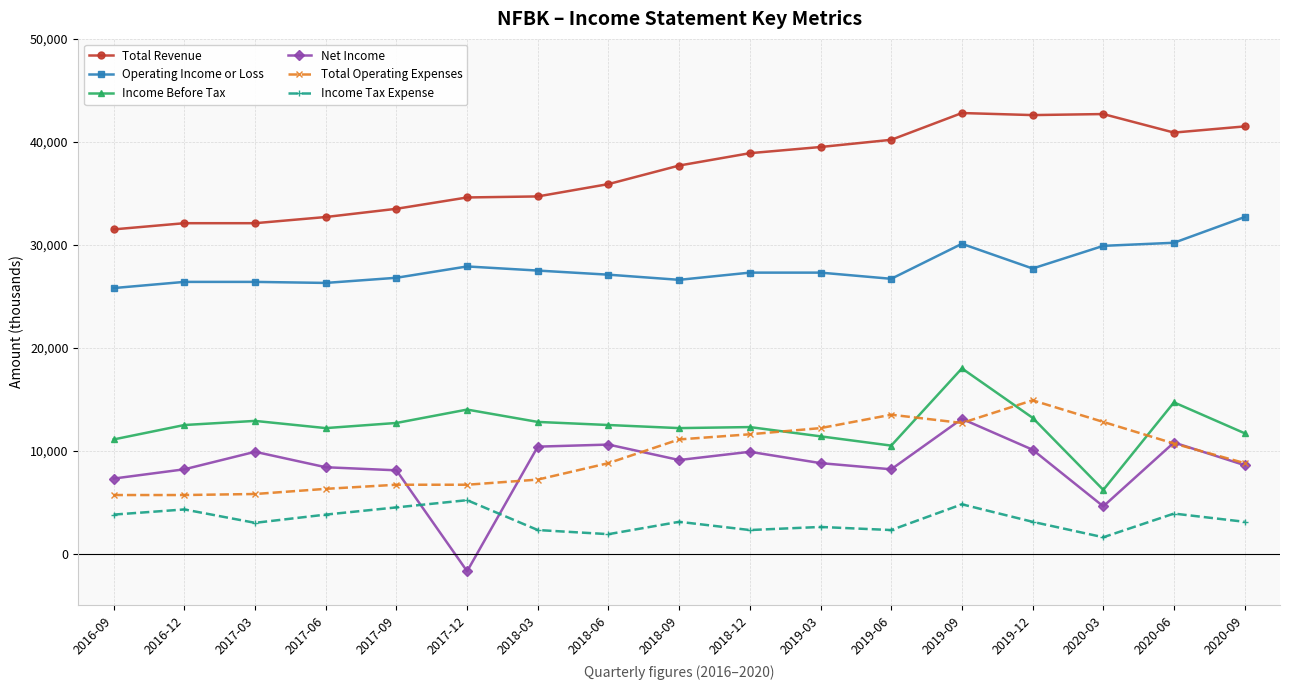

At which category does Net Income reach its first local peak?

2017-03